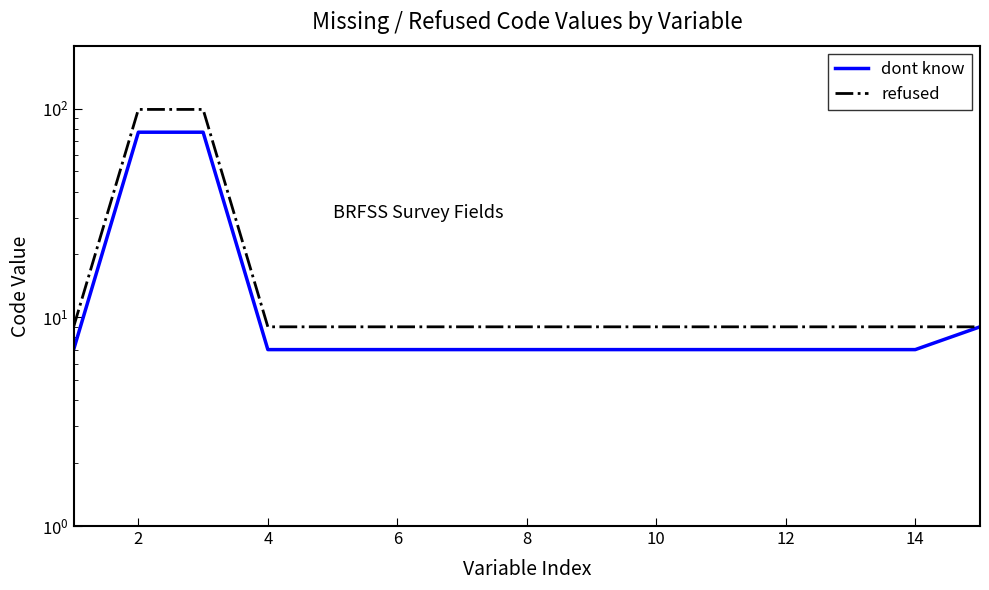

The refused series shows 9 at 10. True or false?

True